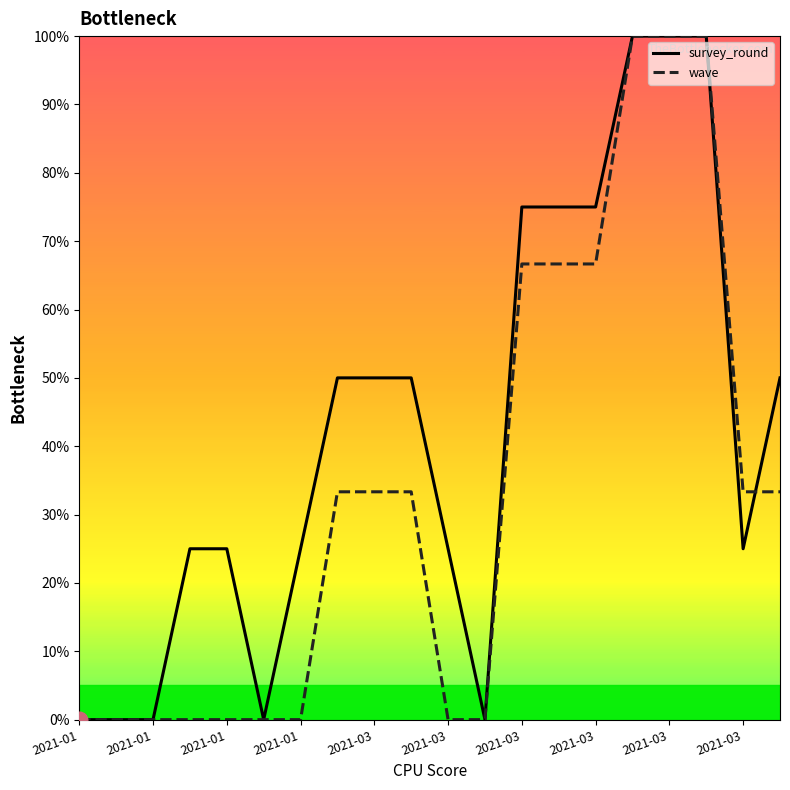

What is the difference between the maximum and second lowest values in the survey_round series?

100.0